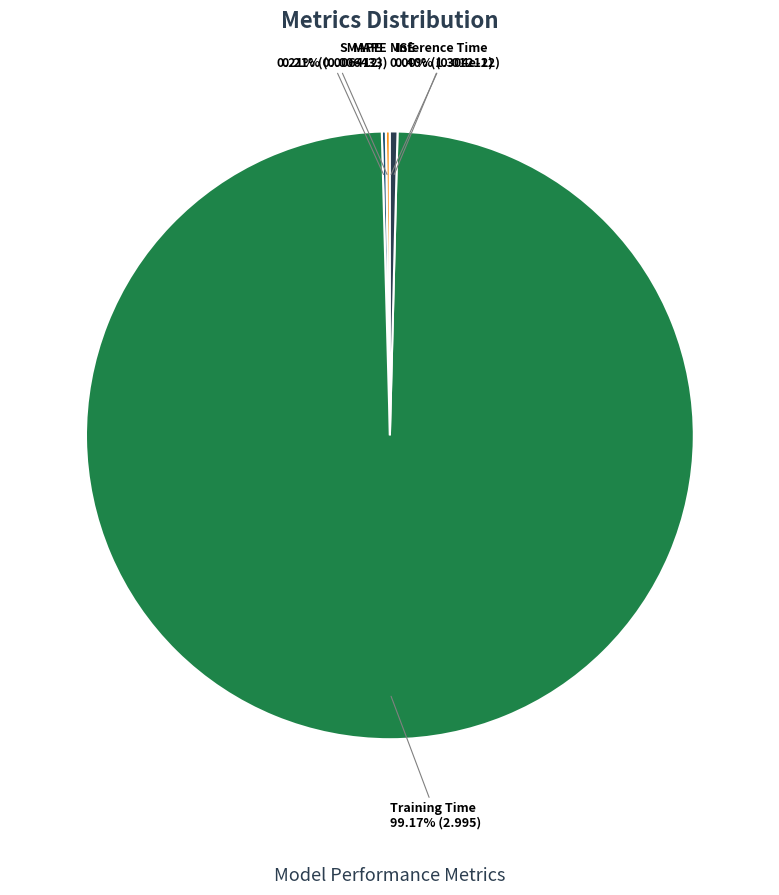

Does any single category account for the majority?

Yes